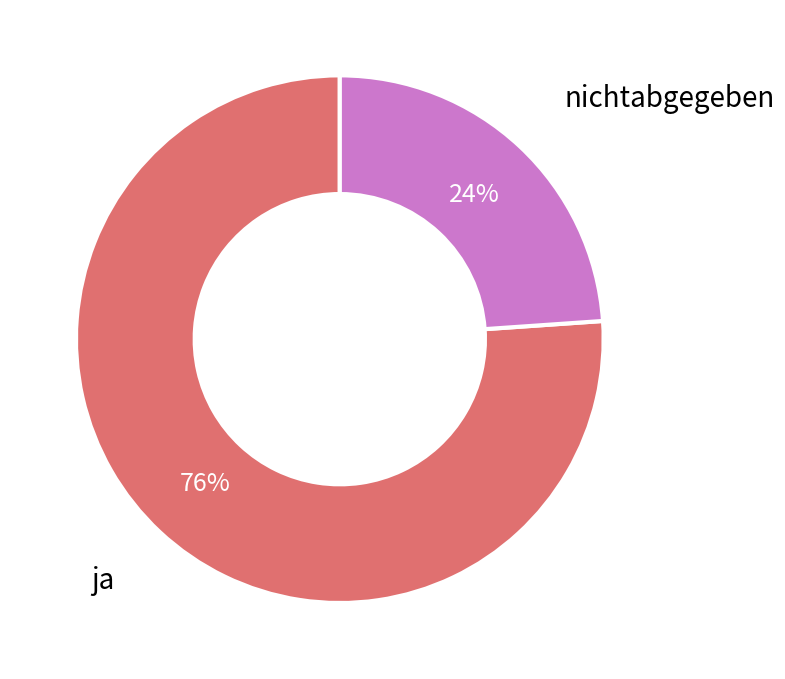

True or false: nichtabgegeben accounts for 24% of the total.

True